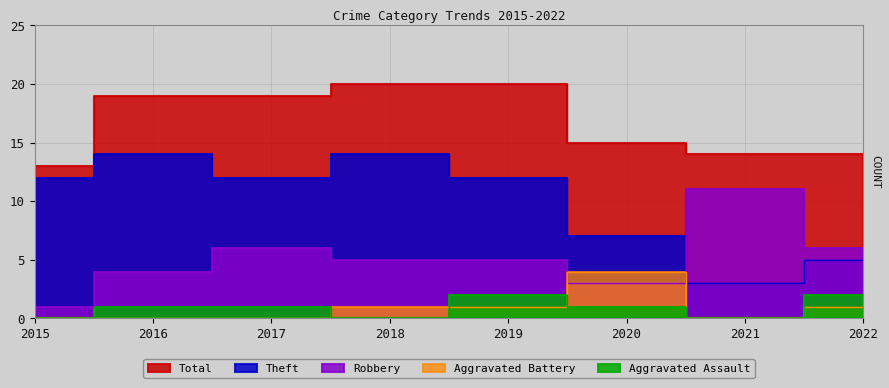

Rank the series at 2022 from highest to lowest value.

Total, Robbery, Theft, Aggravated Assault, Aggravated Battery